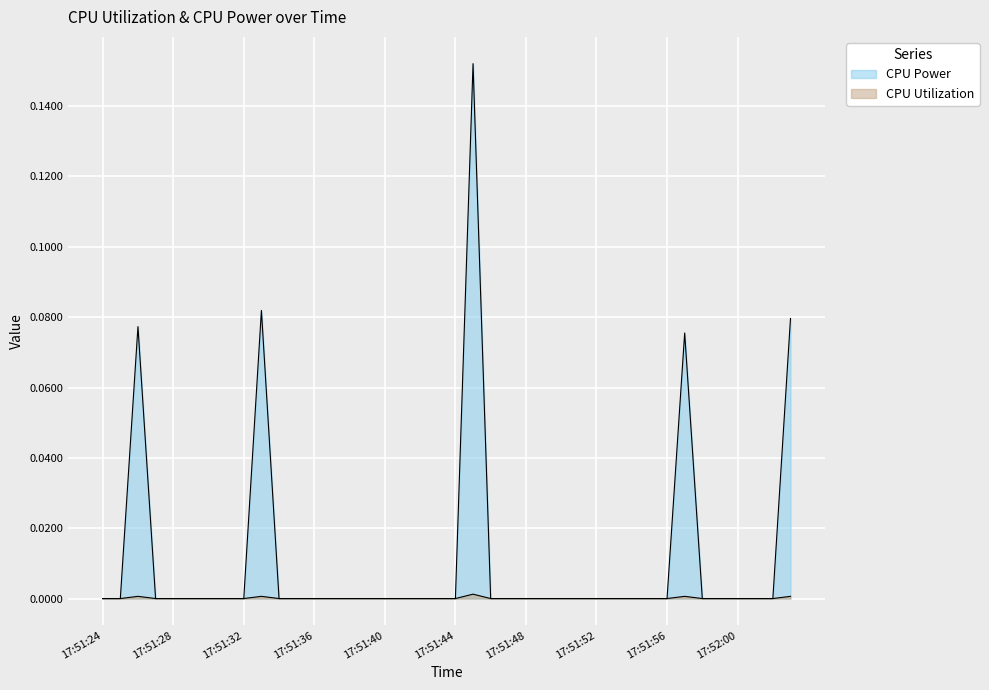

The CPU Power series shows 0.0 at 17:51:52. True or false?

True